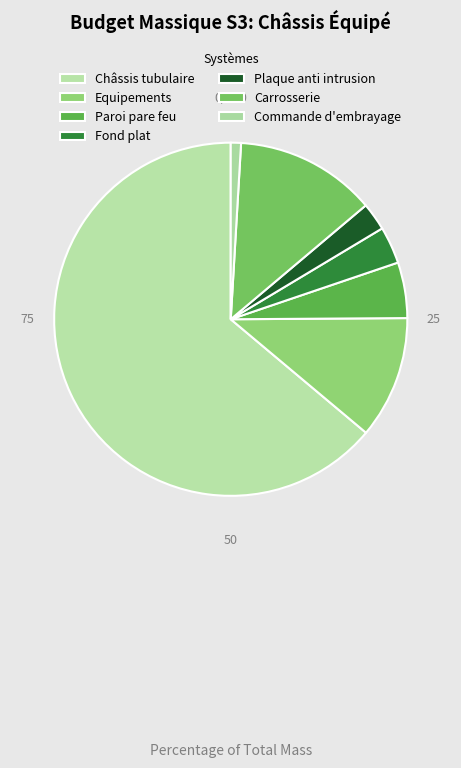

What percentage is the Fond plat slice, to the nearest percent?

3%